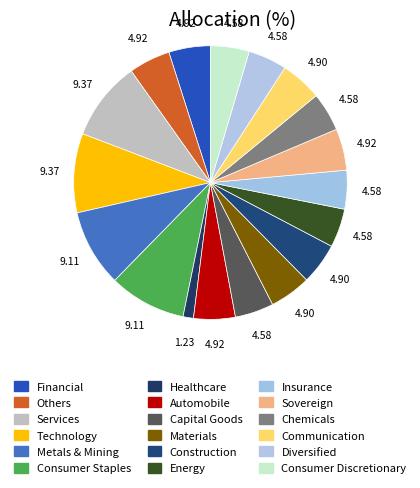

How many segments does this pie chart have?

18